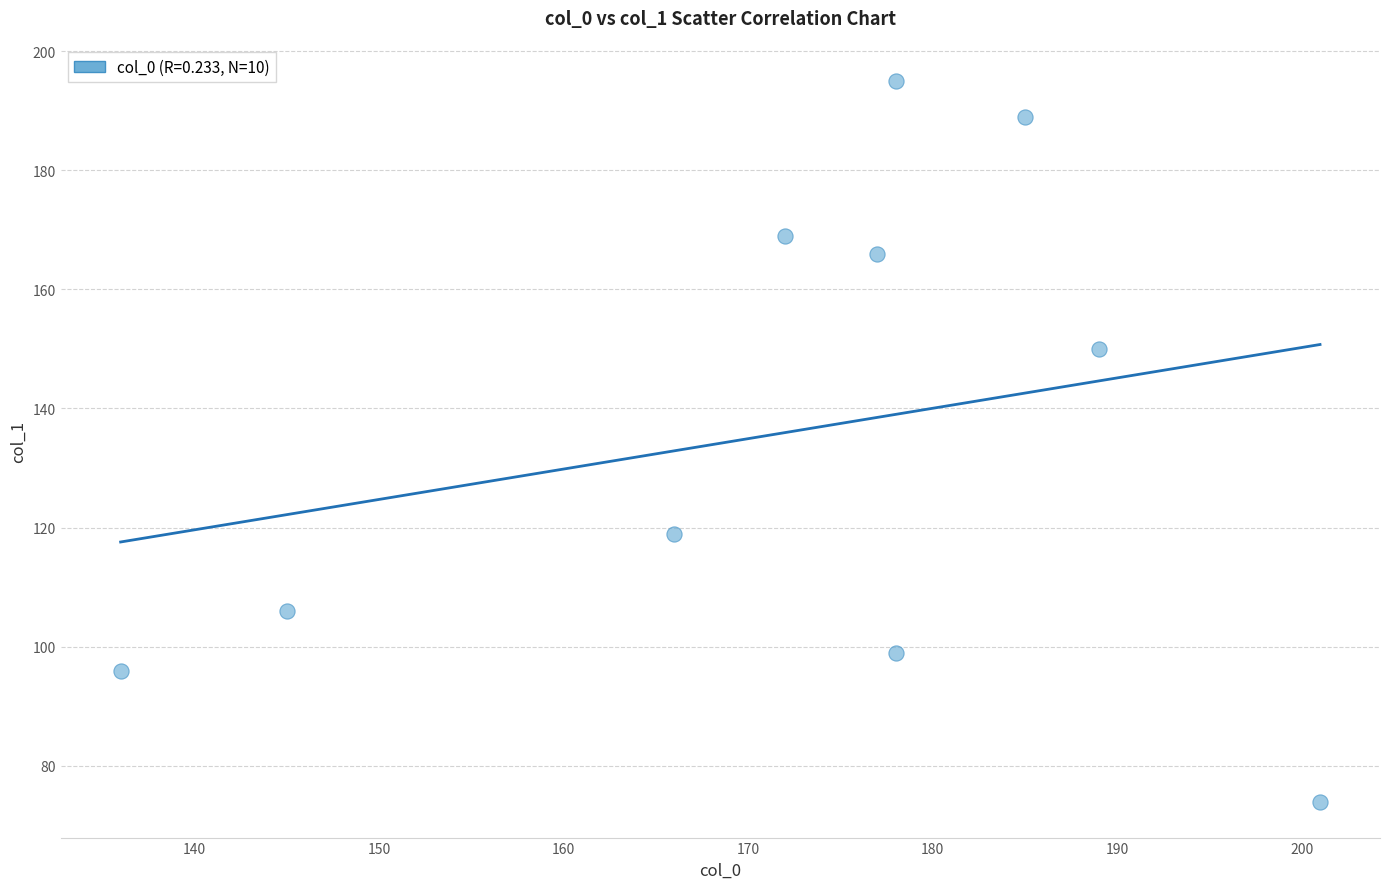

What is the average X value?

173